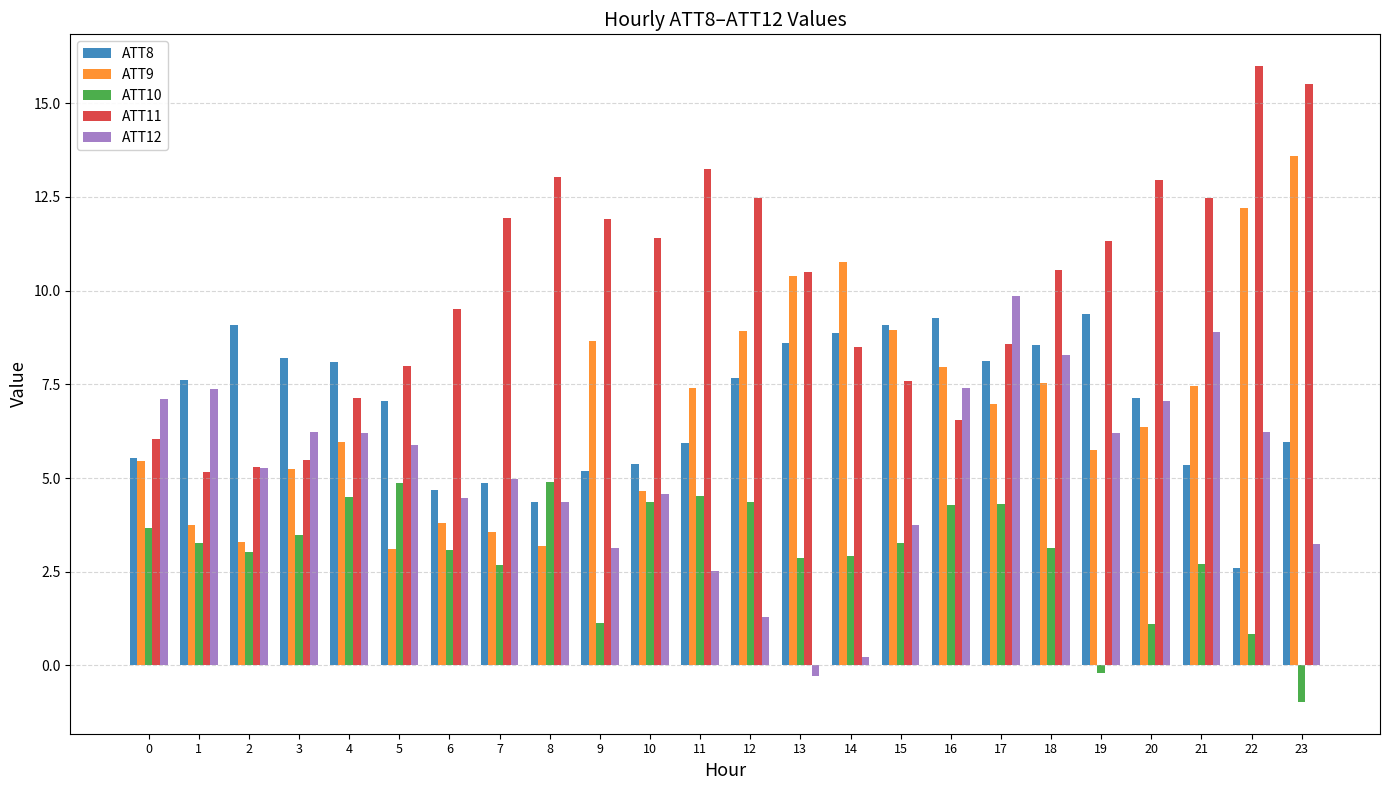

What is the maximum value shown in the chart?

16.0